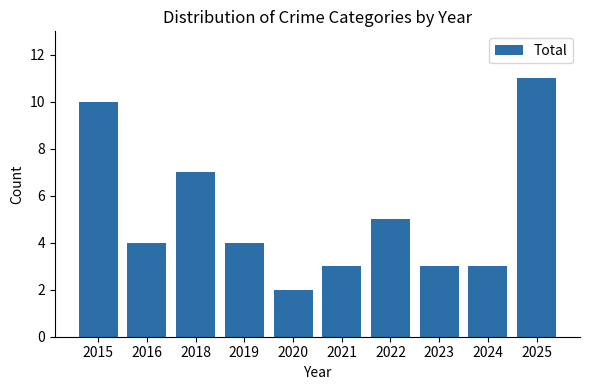

Is it true that the value at 2025 is 11?

True